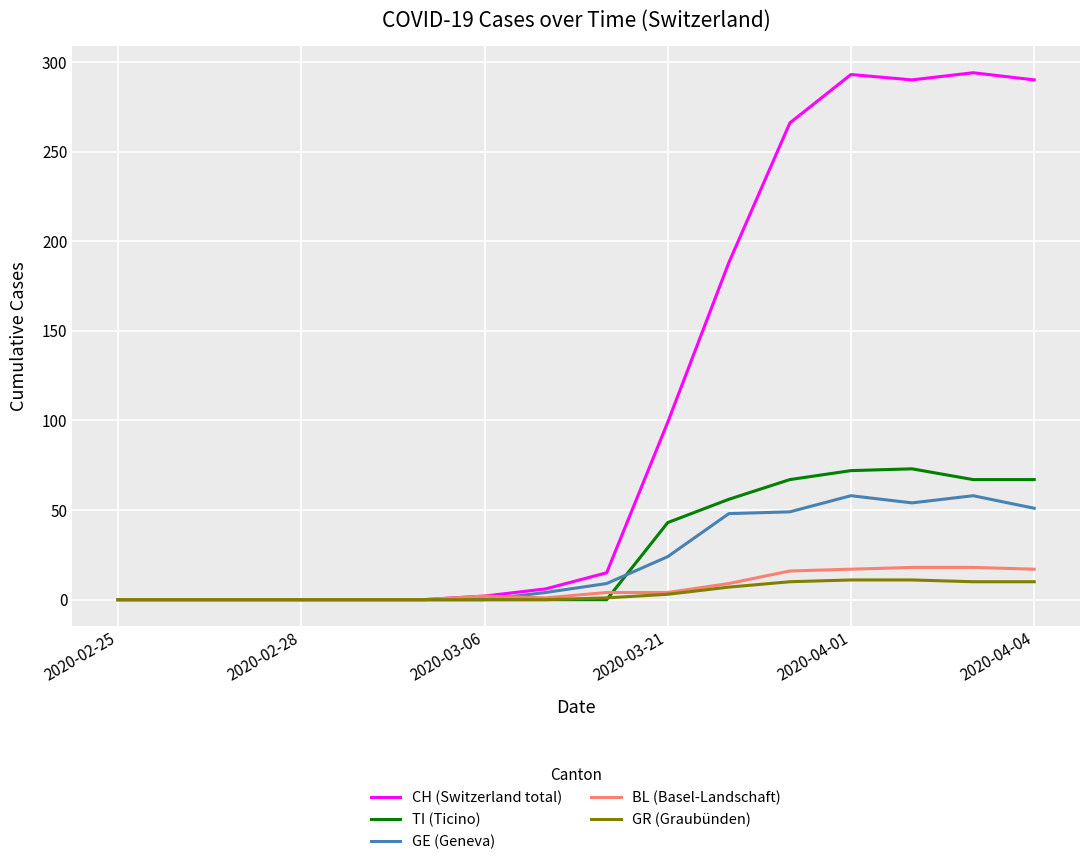

Which series has the largest total across all categories?

CH (Switzerland total)